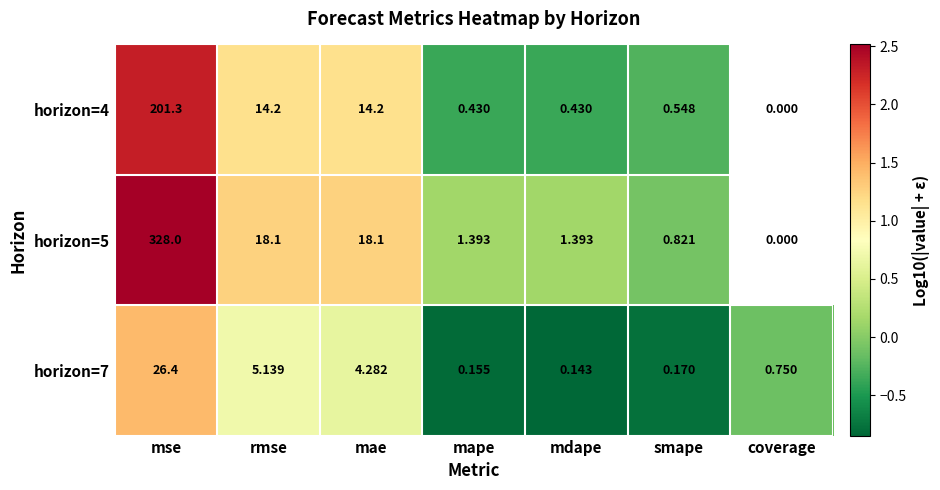

True or false: horizon=5 has a value of 0.0 at mdape.

False